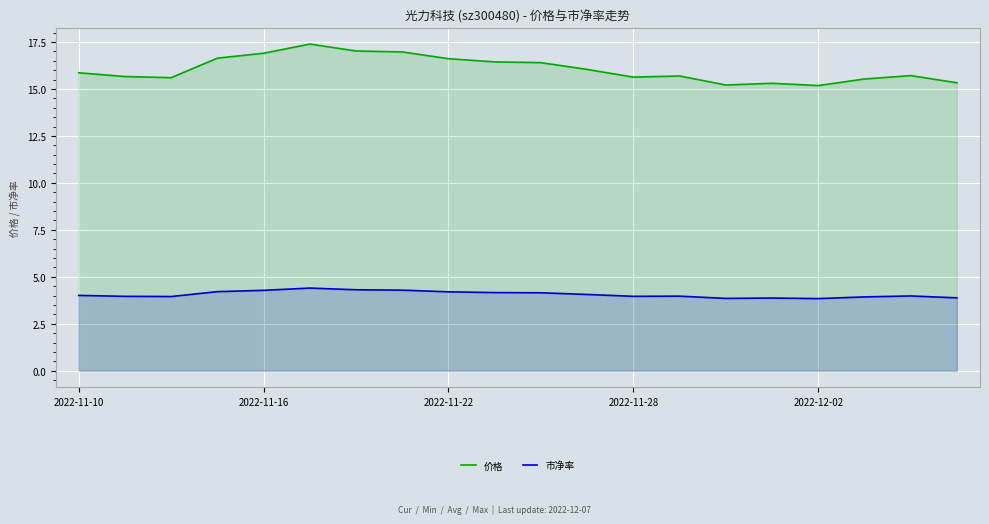

In 价格, how many points are lower than both neighbors (excluding endpoints)?

4